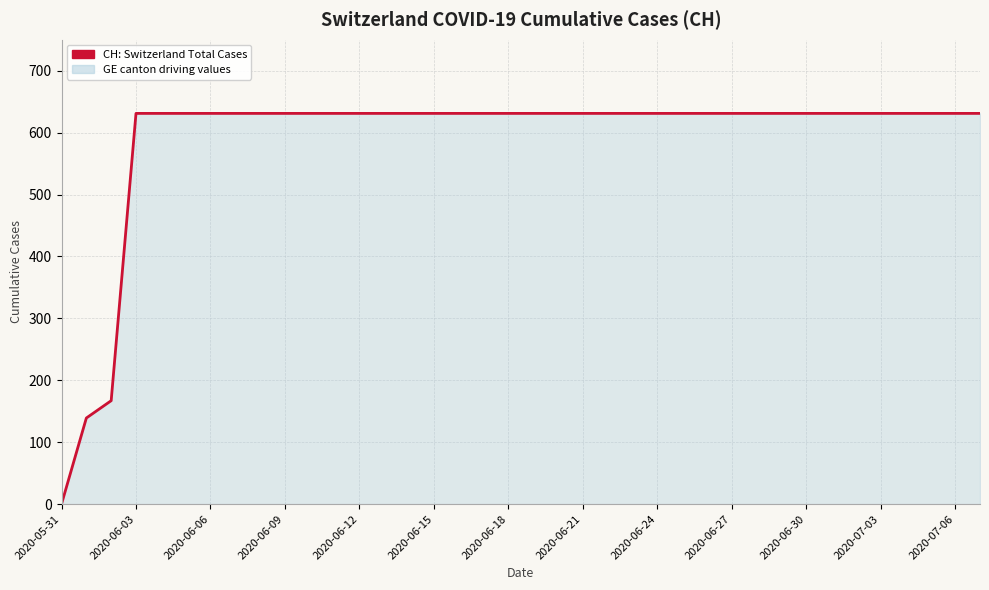

What is the maximum value shown in the chart?

631